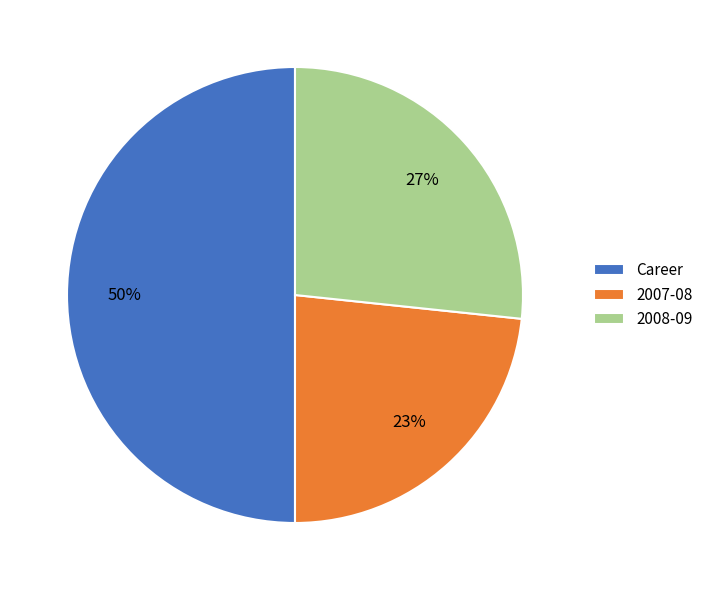

Is 2007-08 the majority of the pie?

No